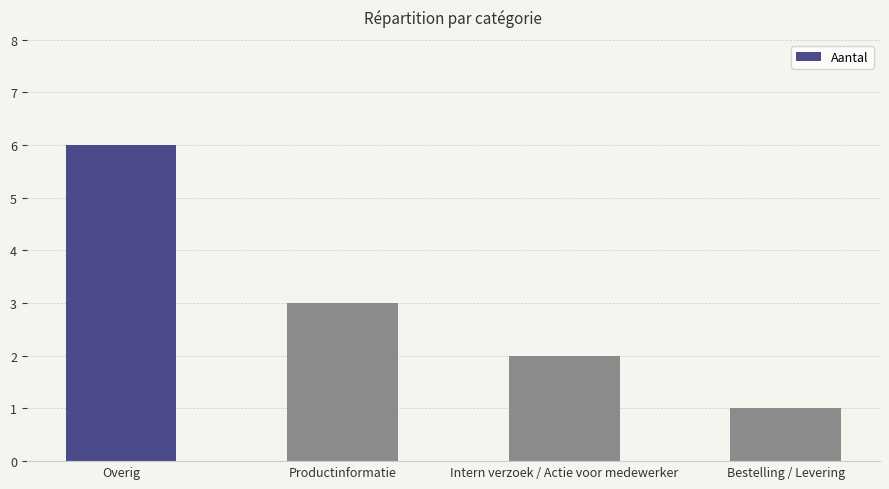

What is the value of the 1st bar from the left?

6